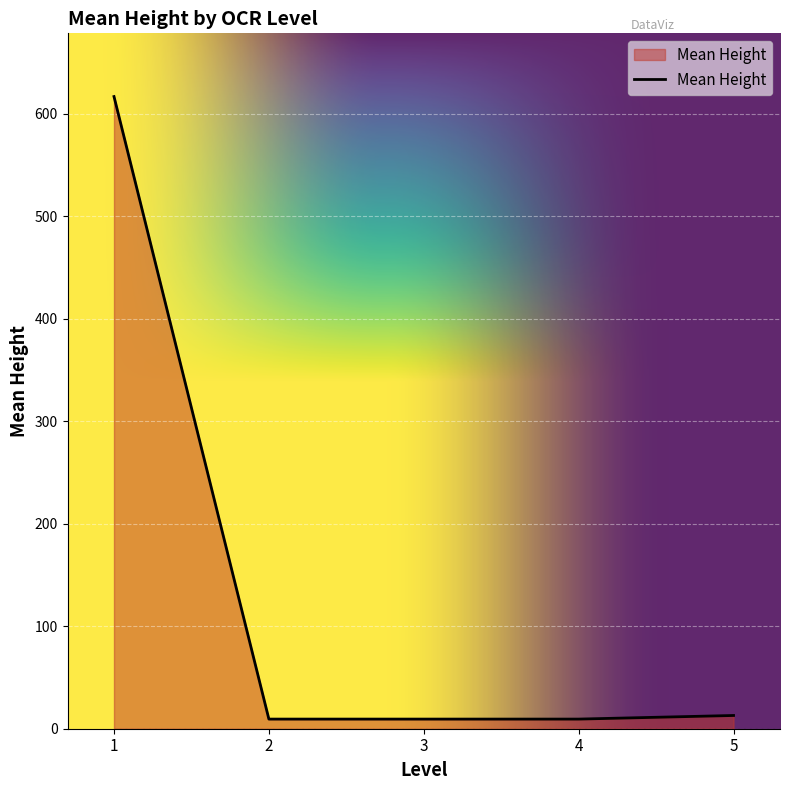

Approximately how many times larger is the value at 5 compared to 4?

1.4